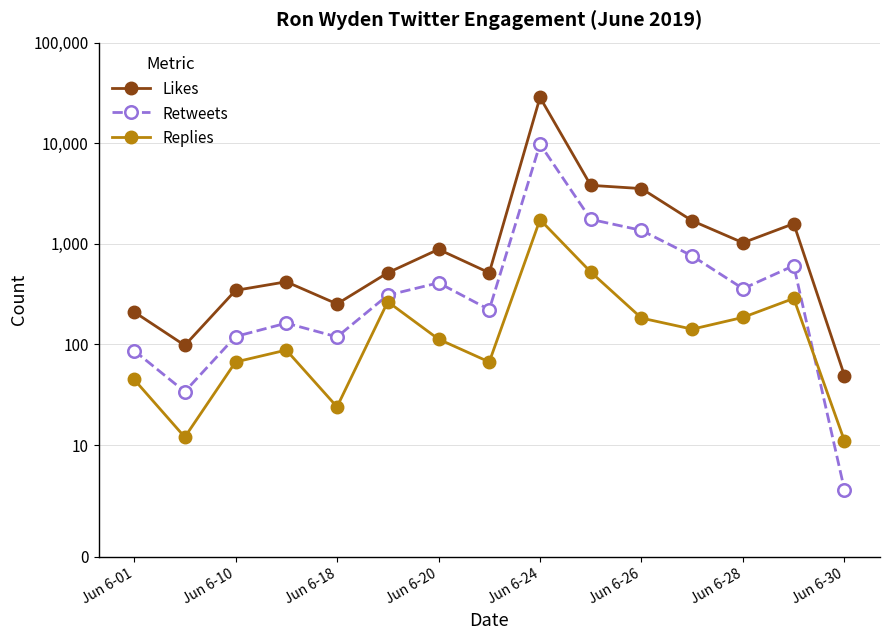

What is the difference between the second highest and second lowest values in the Replies series?

513